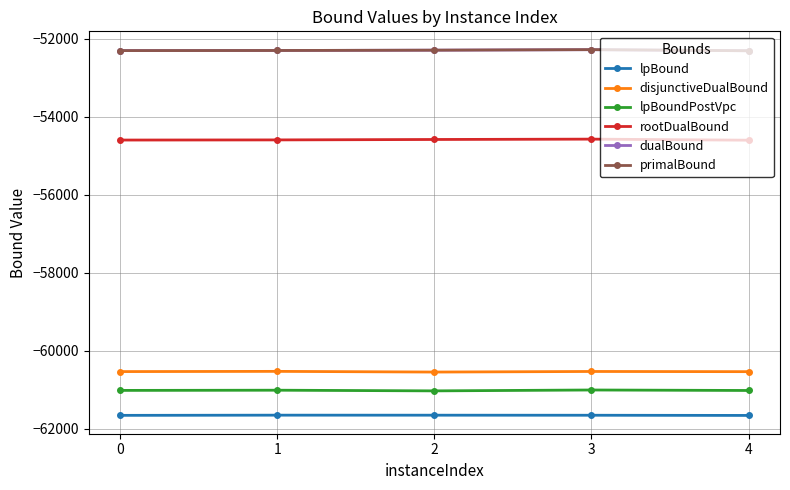

What is the greatest value displayed?

-52276.0